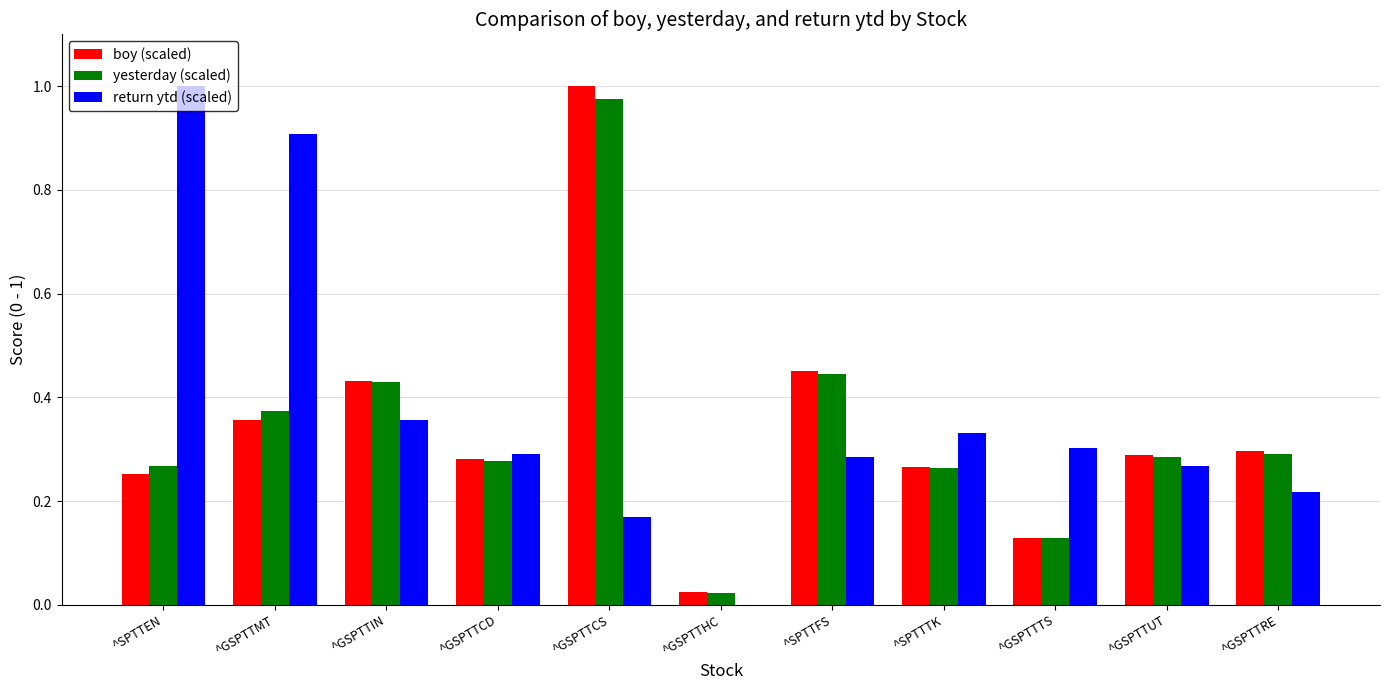

Which category has the highest value in the return ytd (scaled) series?

^SPTTEN